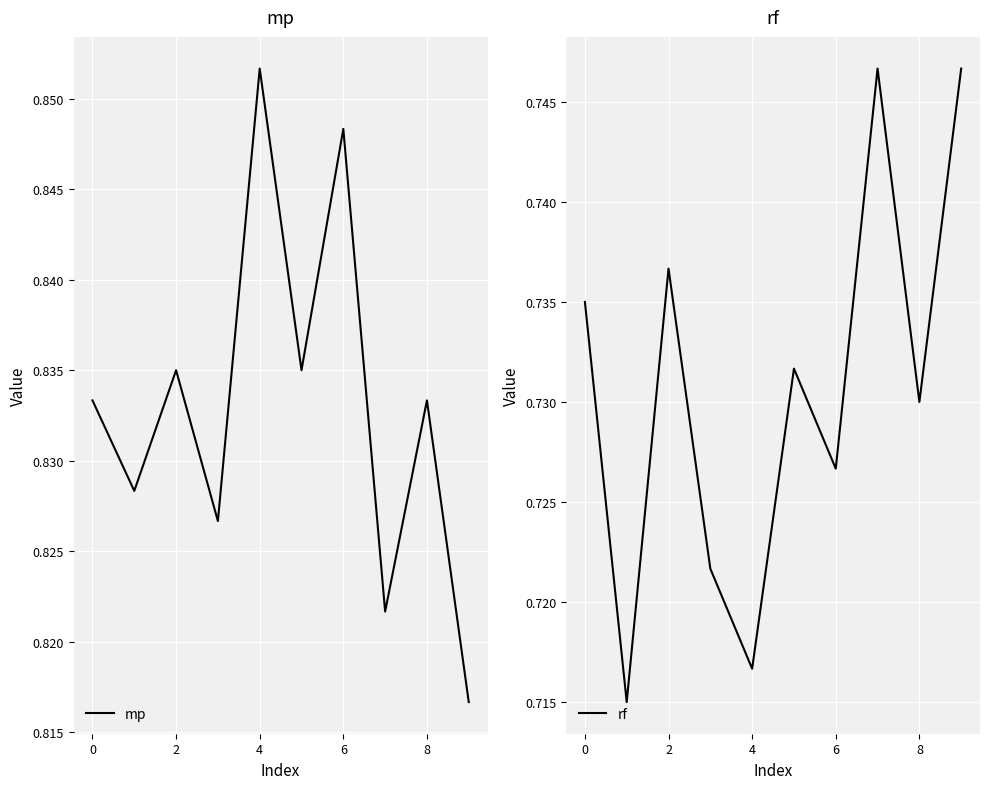

Rank the series by their average value, from lowest to highest.

rf, mp